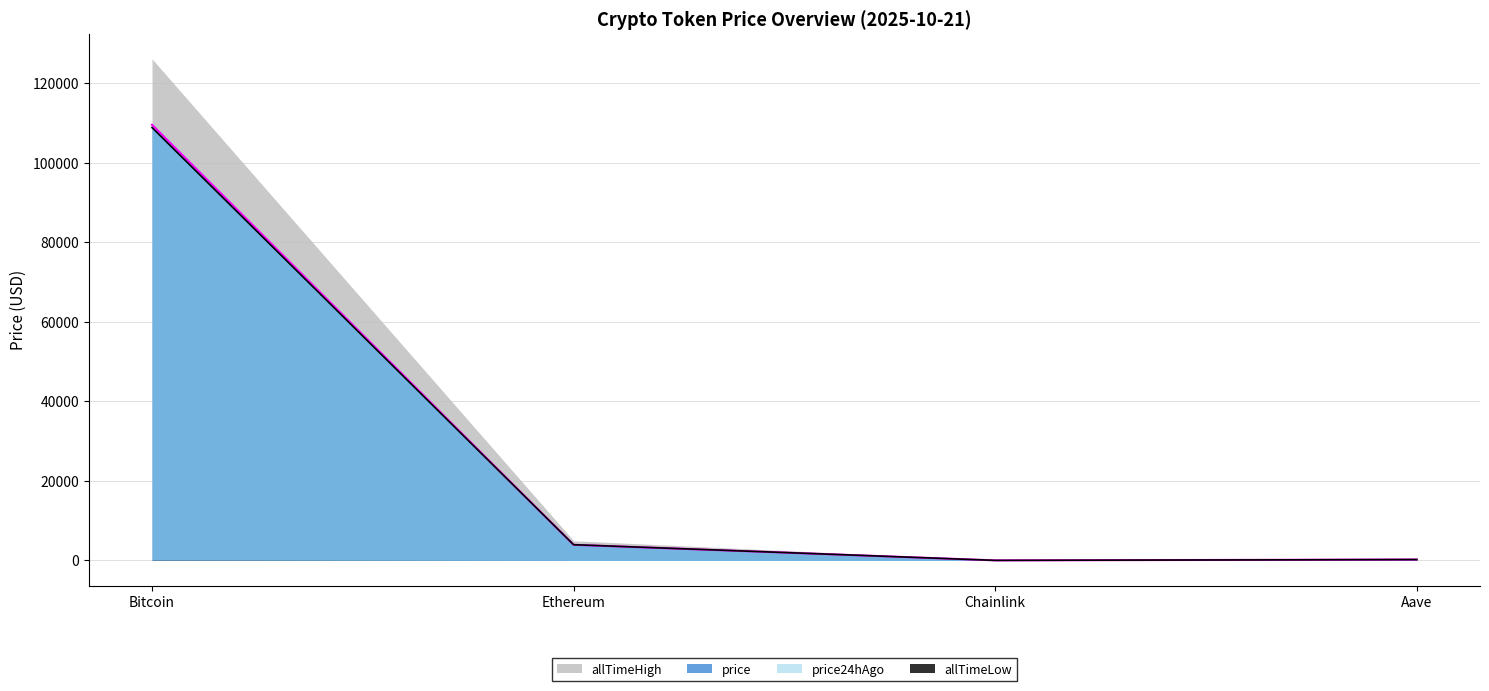

What is the difference between the price24hAgo values at Aave and Ethereum?

3736.2